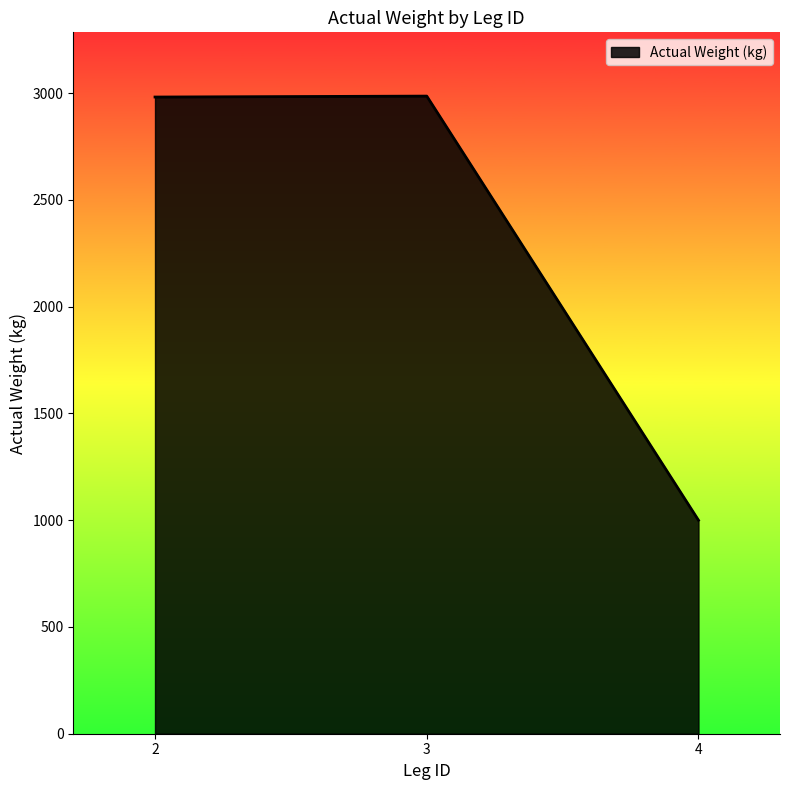

What is the average value?

2323.0